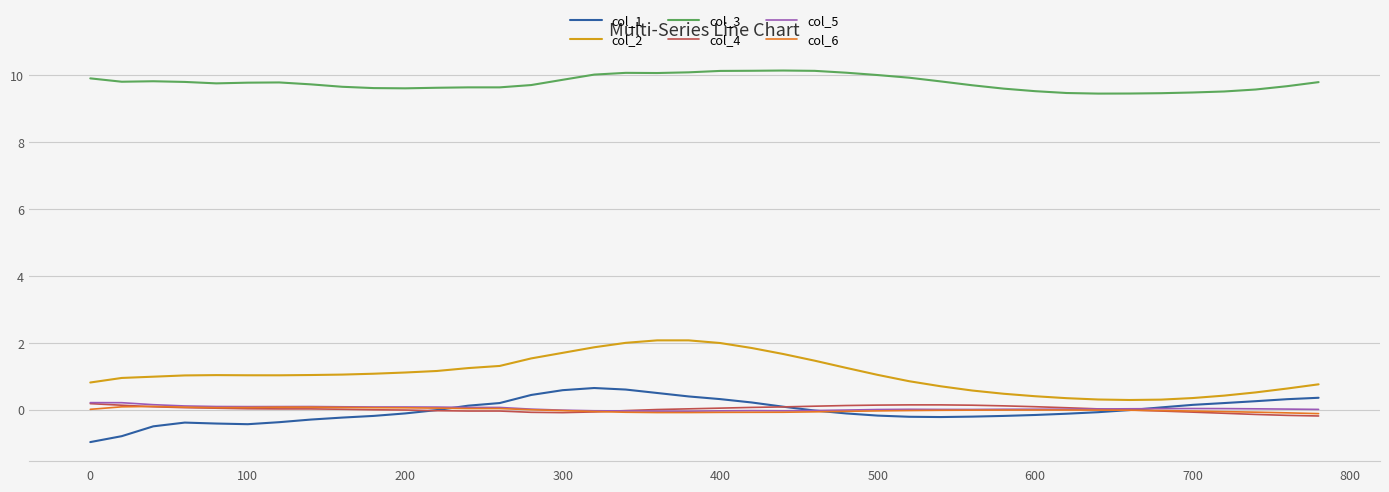

True or false: col_3 and col_6 cross at least once.

False